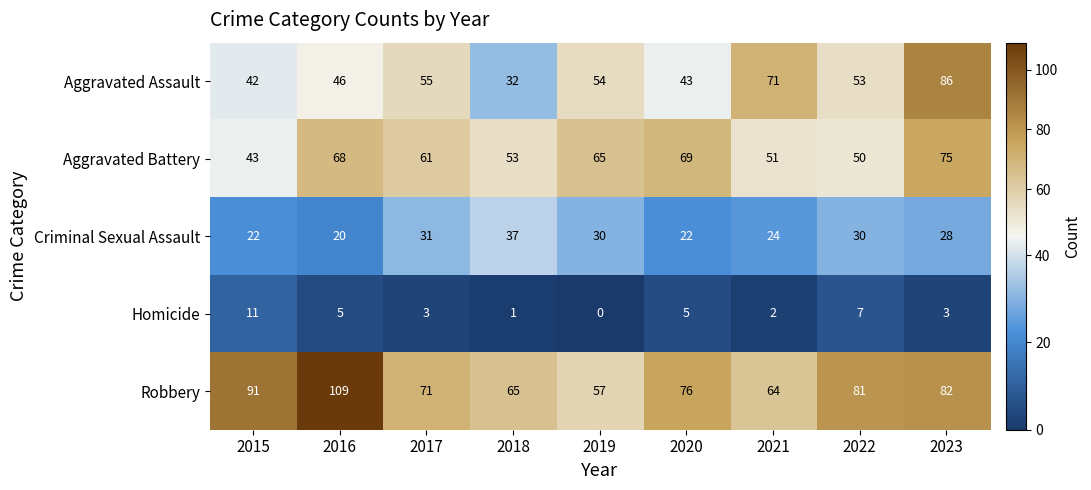

List the labels in order of Robbery value, largest first.

2016, 2015, 2023, 2022, 2020, 2017, 2018, 2021, 2019